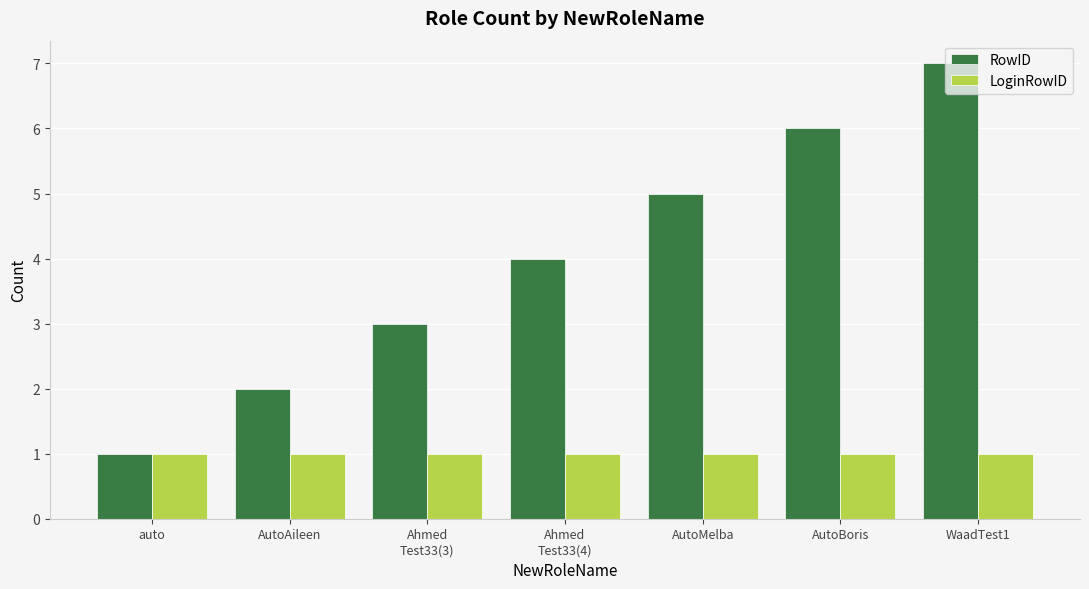

Read the RowID value at auto.

1